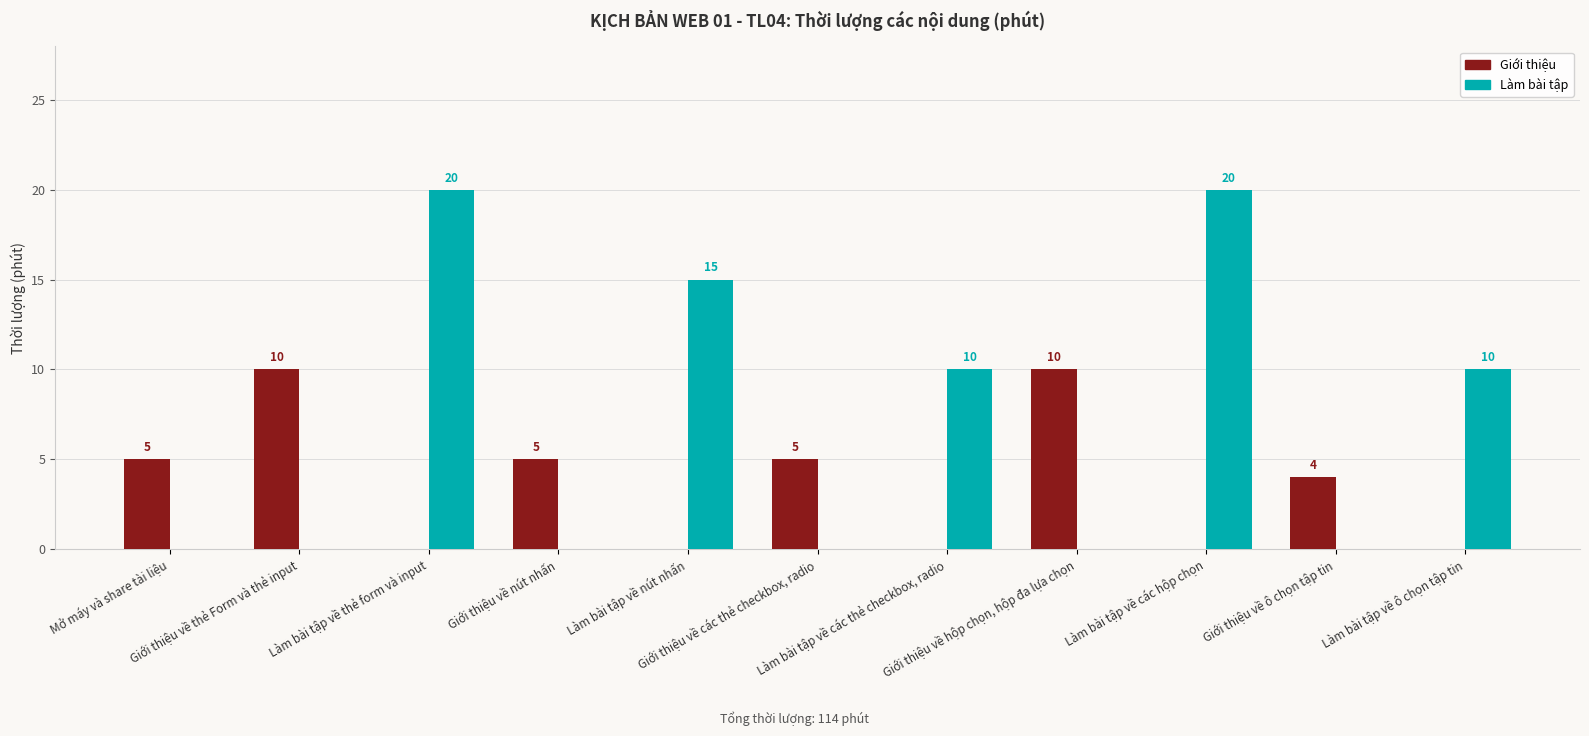

Reading right to left, transcribe all the data shown in this chart.

Giới thiệu: Làm bài tập về ô chọn tập tin=0	Giới thiệu về ô chọn tập tin=4	Làm bài tập về các hộp chọn=0	Giới thiệu về hộp chọn, hộp đa lựa chọn=10	Làm bài tập về các thẻ checkbox, radio=0	Giới thiệu về các thẻ checkbox, radio=5	Làm bài tập về nút nhấn=0	Giới thiệu về nút nhấn=5	Làm bài tập về thẻ form và input=0	Giới thiệu về thẻ Form và thẻ input=10	Mở máy và share tài liệu=5
Làm bài tập: Làm bài tập về ô chọn tập tin=10	Giới thiệu về ô chọn tập tin=0	Làm bài tập về các hộp chọn=20	Giới thiệu về hộp chọn, hộp đa lựa chọn=0	Làm bài tập về các thẻ checkbox, radio=10	Giới thiệu về các thẻ checkbox, radio=0	Làm bài tập về nút nhấn=15	Giới thiệu về nút nhấn=0	Làm bài tập về thẻ form và input=20	Giới thiệu về thẻ Form và thẻ input=0	Mở máy và share tài liệu=0